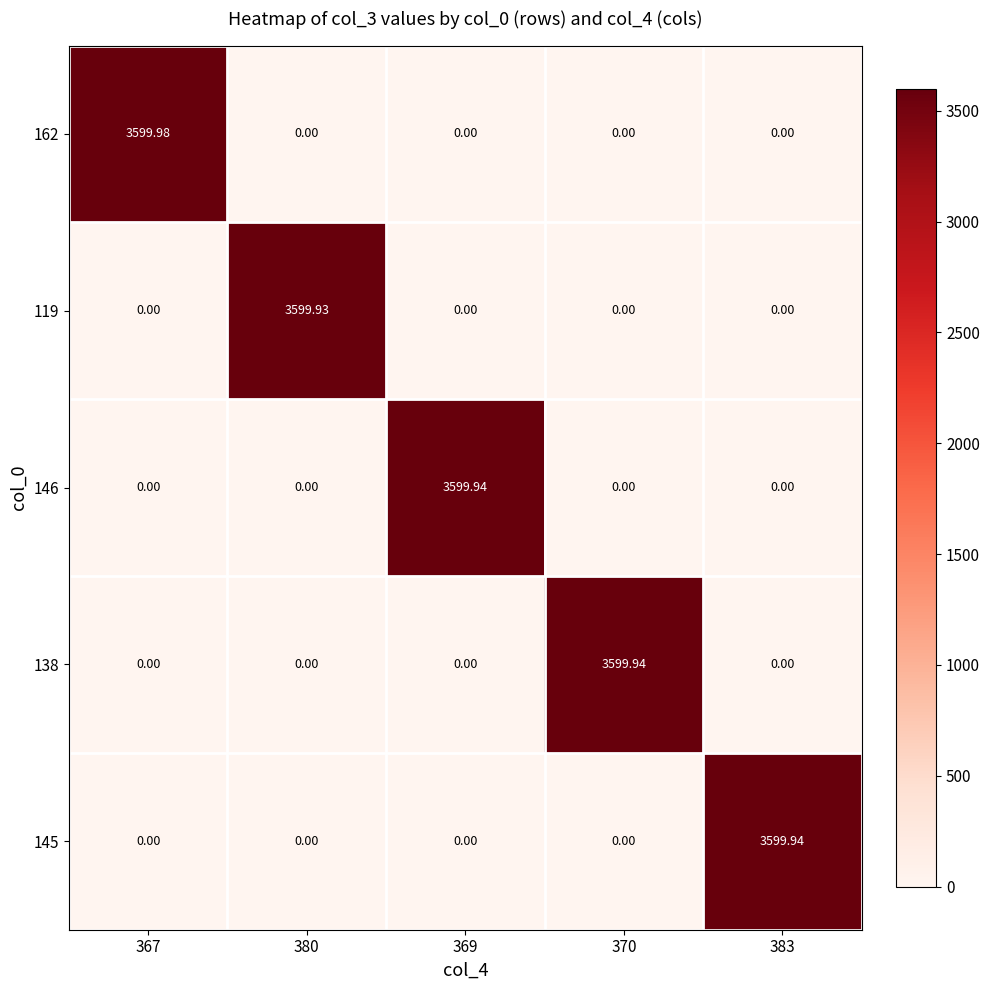

How many positive values does the 145 series have?

1